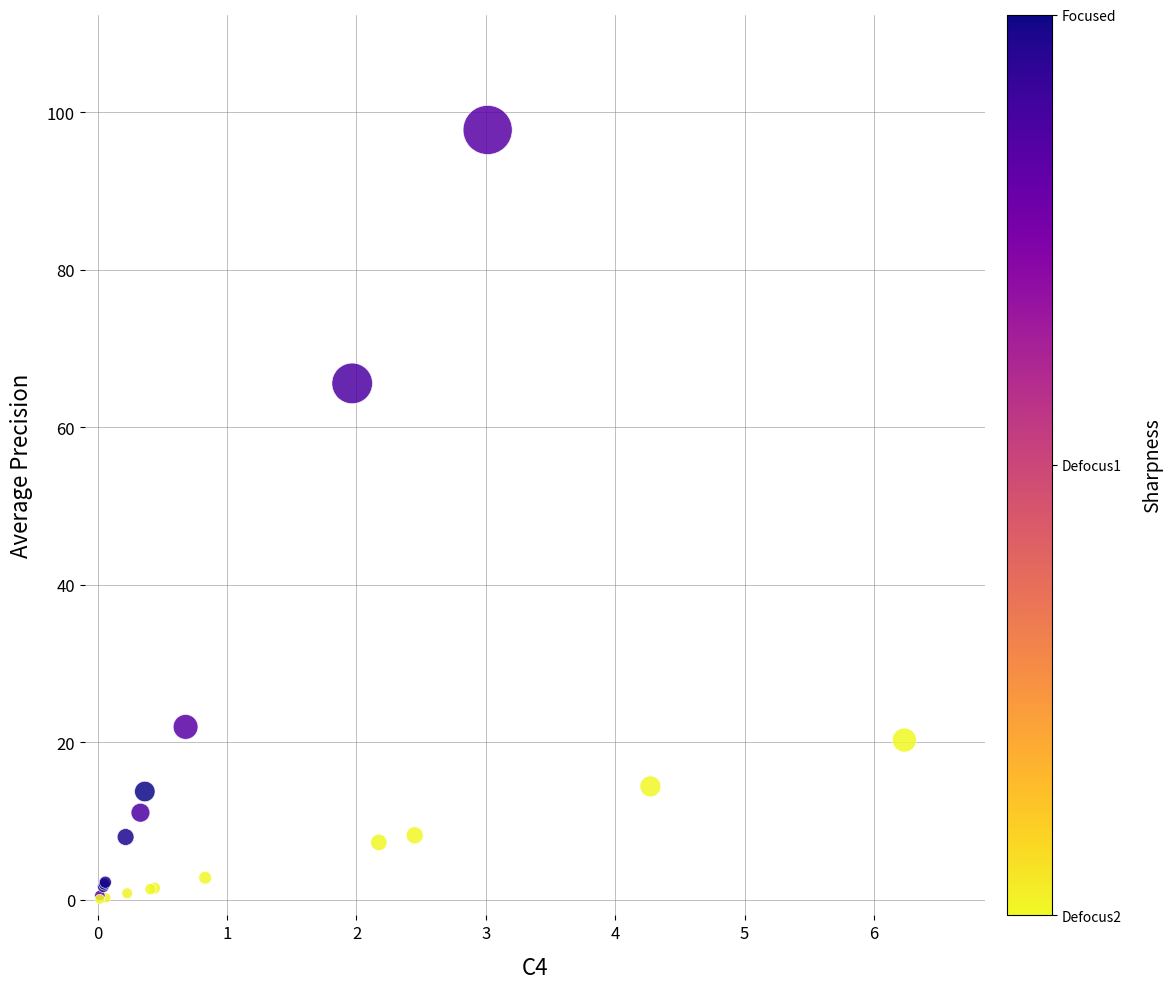

What Y value in the scatter plot is closest to 48?

65.6